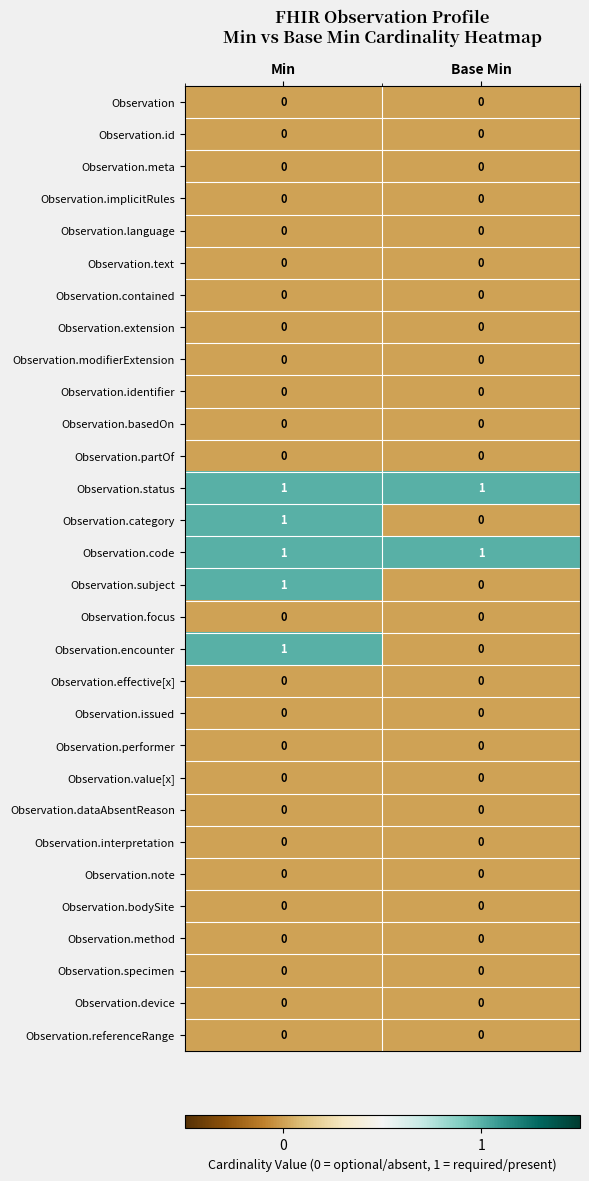

What is the total value across all series at Min?

5